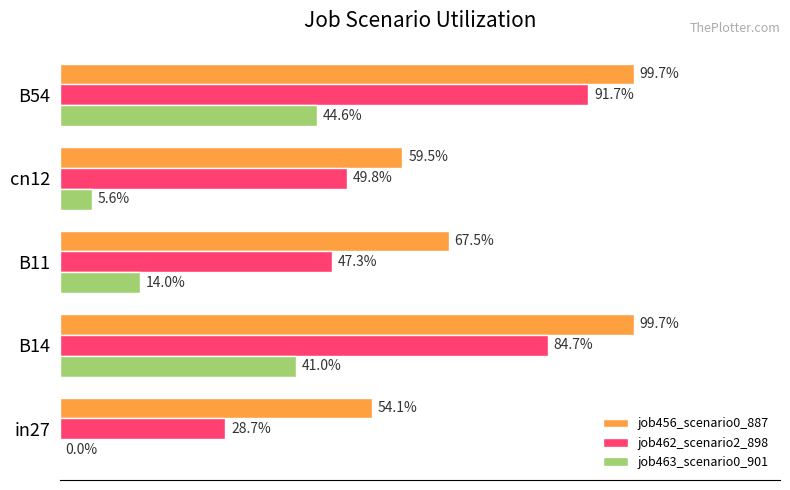

What are all the series names shown in the legend?

job456_scenario0_887, job462_scenario2_898, job463_scenario0_901